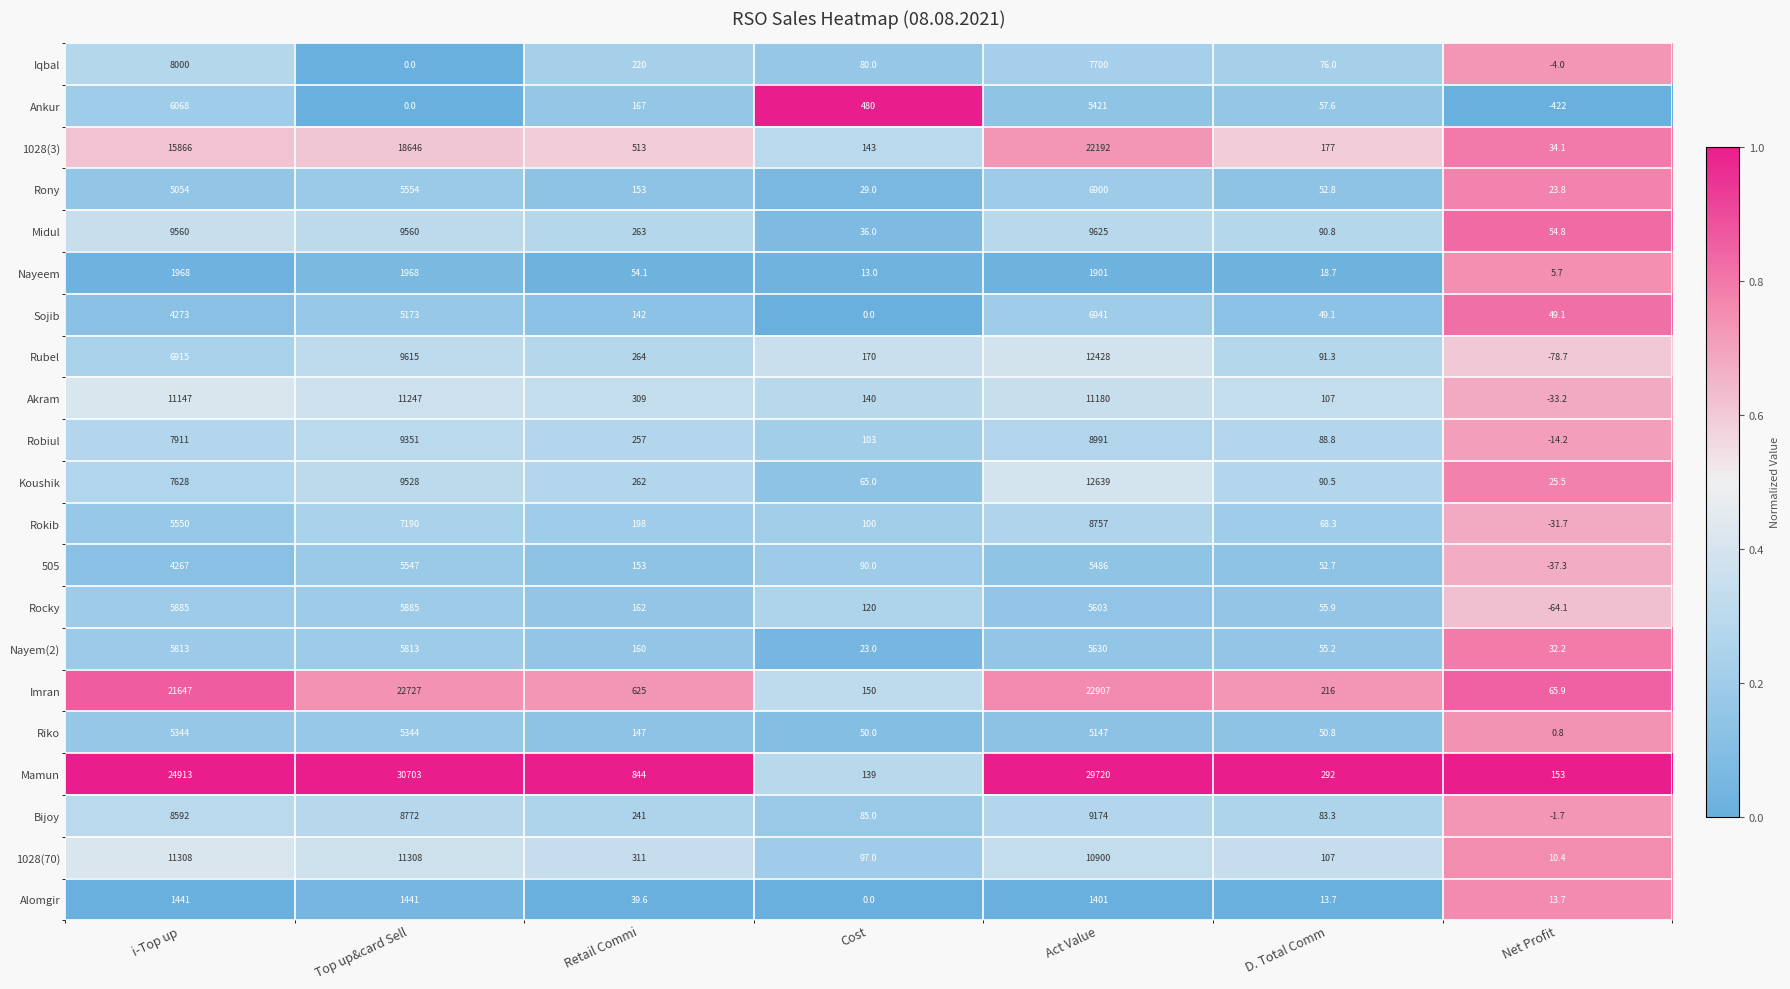

Which series changed the most between Cost and Act Value?

Mamun